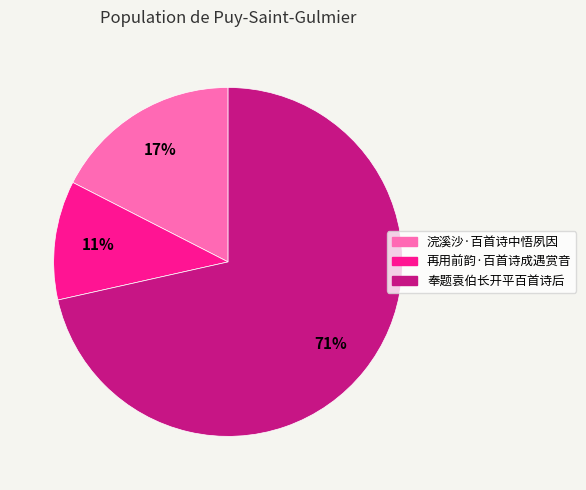

Do 奉题袁伯长开平百首诗后 and 浣溪沙·百首诗中悟夙因 together represent more than half of the pie?

Yes